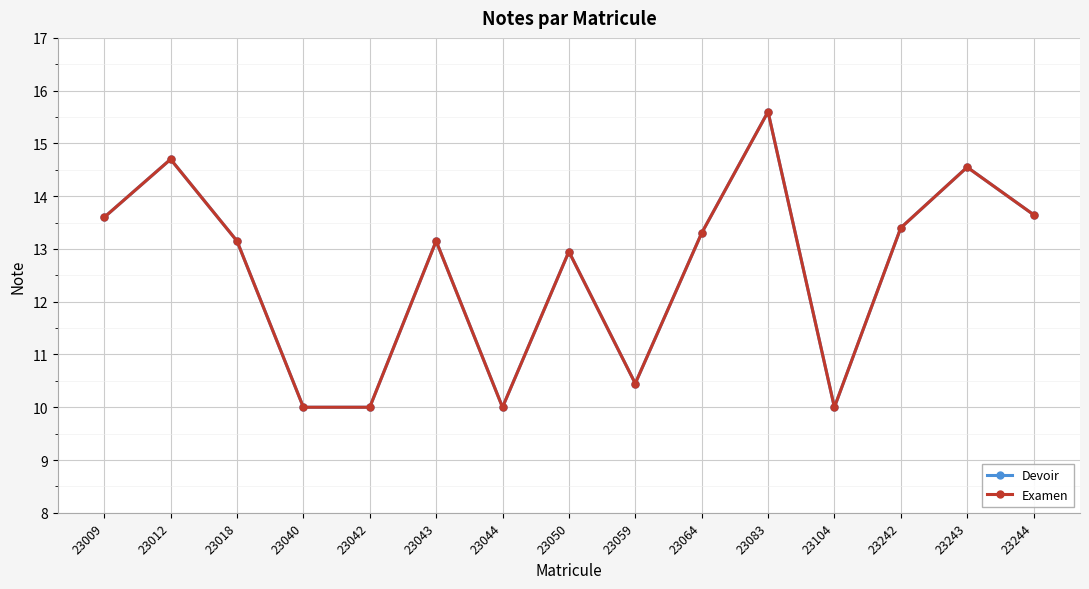

At which category does Examen reach its first local peak?

23012